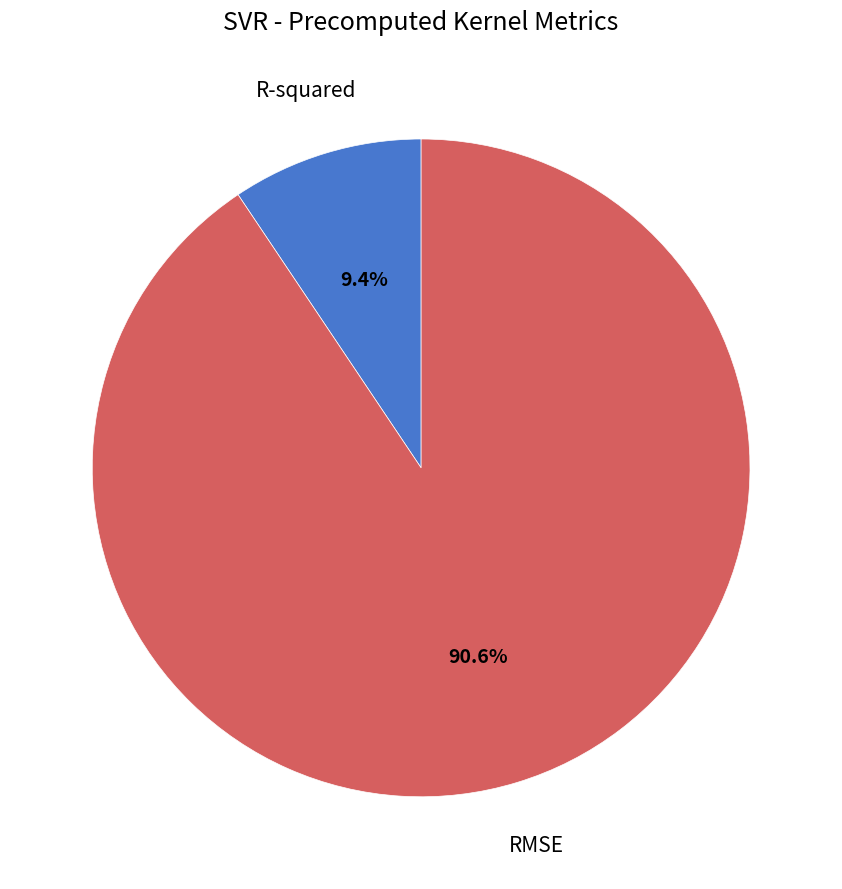

What is the smallest slice in the pie chart?

R-squared